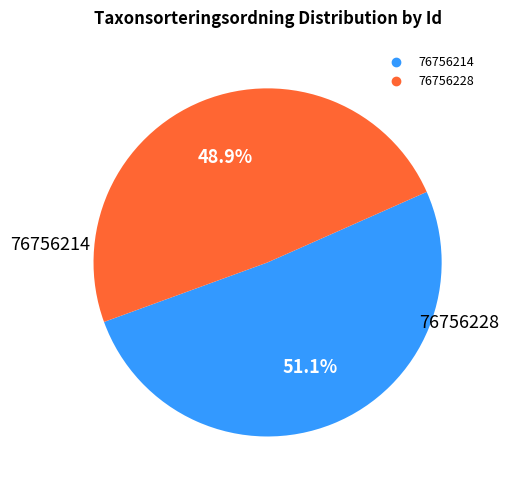

Do 76756228 and 76756214 together represent more than half of the pie?

Yes